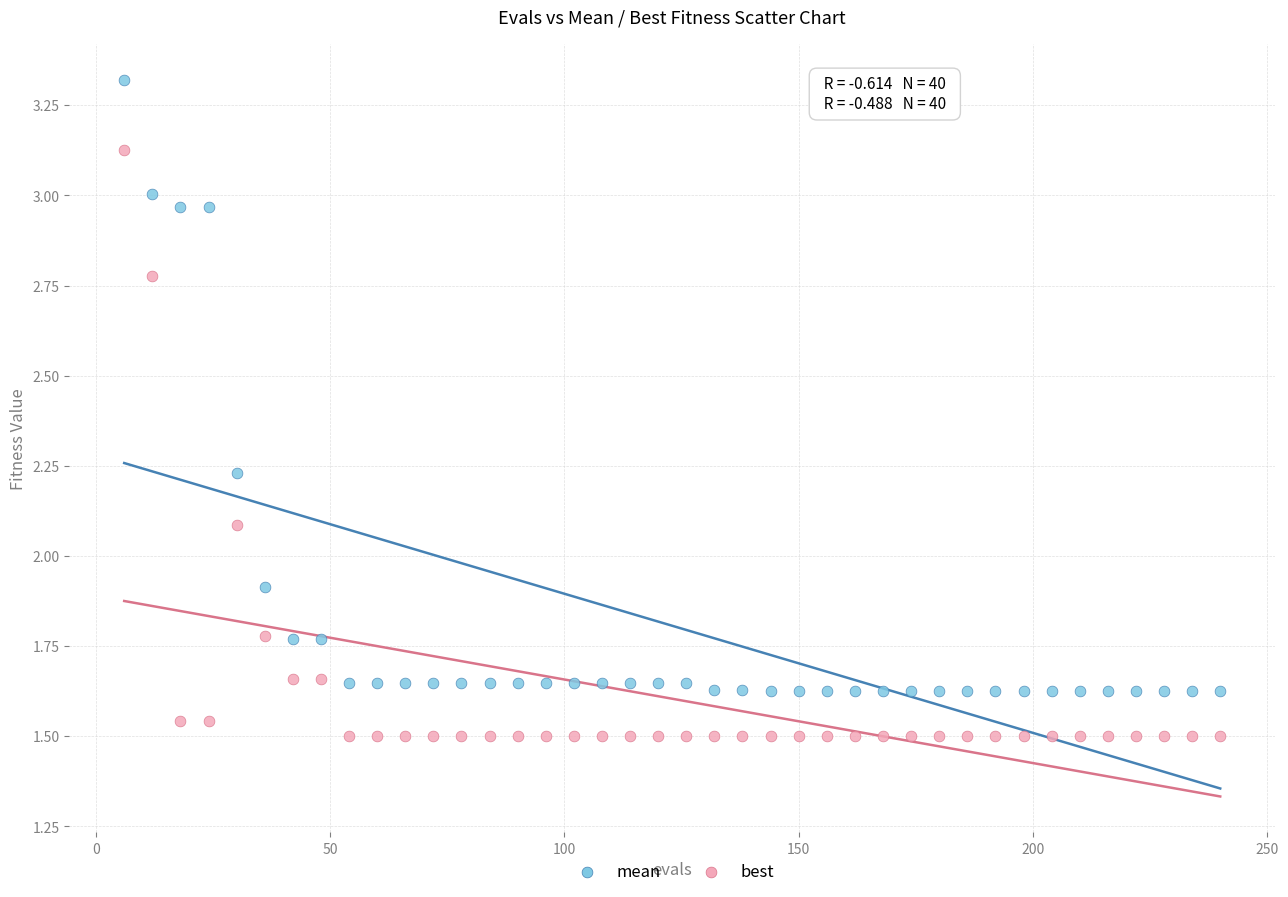

What are all the series names shown in the legend?

mean, best